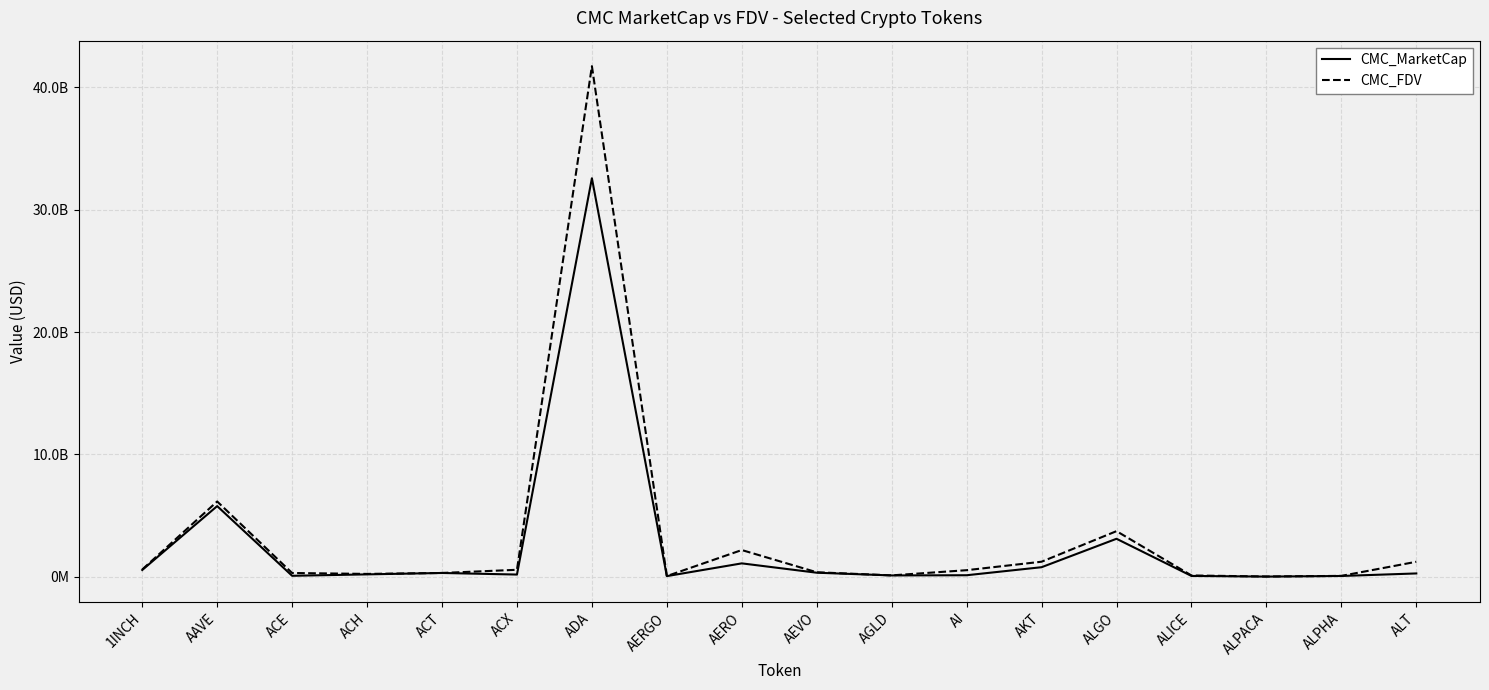

Reading left to right, list all the values displayed in this chart.

CMC_MarketCap: 1INCH=566480324.0	AAVE=5784733829.6	ACE=92423564.5	ACH=208718469.8	ACT=323489640.8	ACX=193871155.5	ADA=32562128922.7	AERGO=65934822.3	AERO=1107803155.7	AEVO=344362343.3	AGLD=122322058.4	AI=137874382.2	AKT=793966454.6	ALGO=3116687505.8	ALICE=80923905.5	ALPACA=27405369.3	ALPHA=77796910.1	ALT=284786966.7
CMC_FDV: 1INCH=608179044.5	AAVE=6162848648.9	ACE=320971644.5	ACH=245696249.9	ACT=323489640.8	ACX=583441872.9	ADA=41715217392.0	AERGO=70393049.3	AERO=2196007912.7	AEVO=381819681.8	AGLD=126578252.1	AI=550809017.6	AKT=1242467129.8	ALGO=3739381564.8	ALICE=119157611.5	ALPACA=34163423.6	ALPHA=85585159.6	ALT=1237368395.5